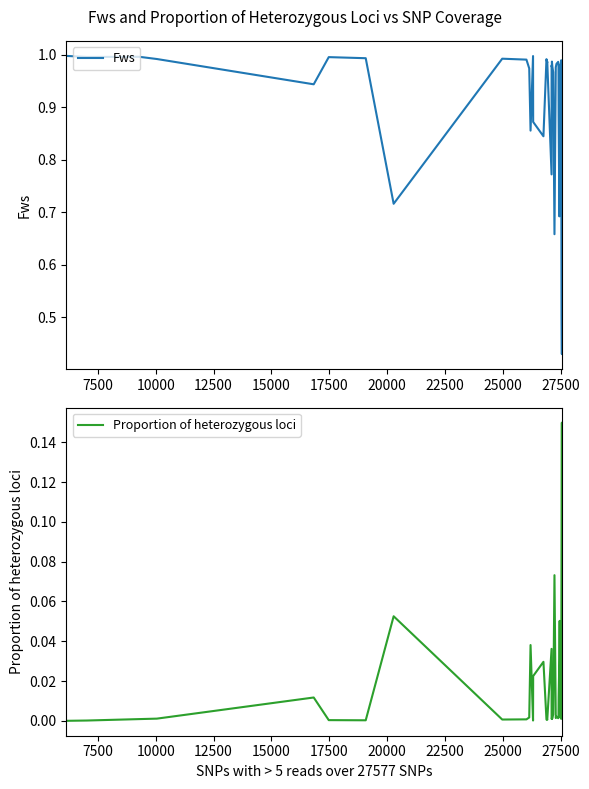

True or false: Fws and Proportion of heterozygous loci cross at least once.

False